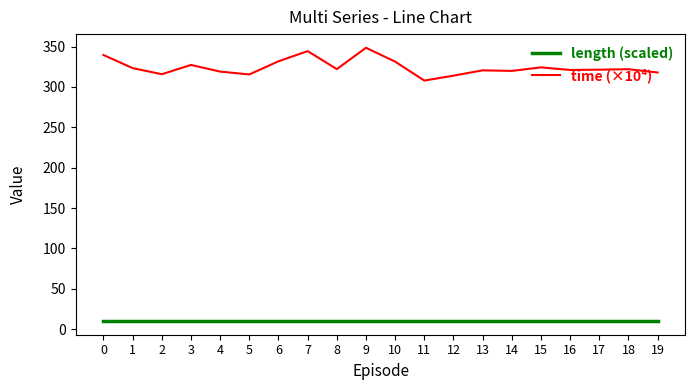

True or false: time (×10⁴) and length (scaled) intersect in this chart.

False